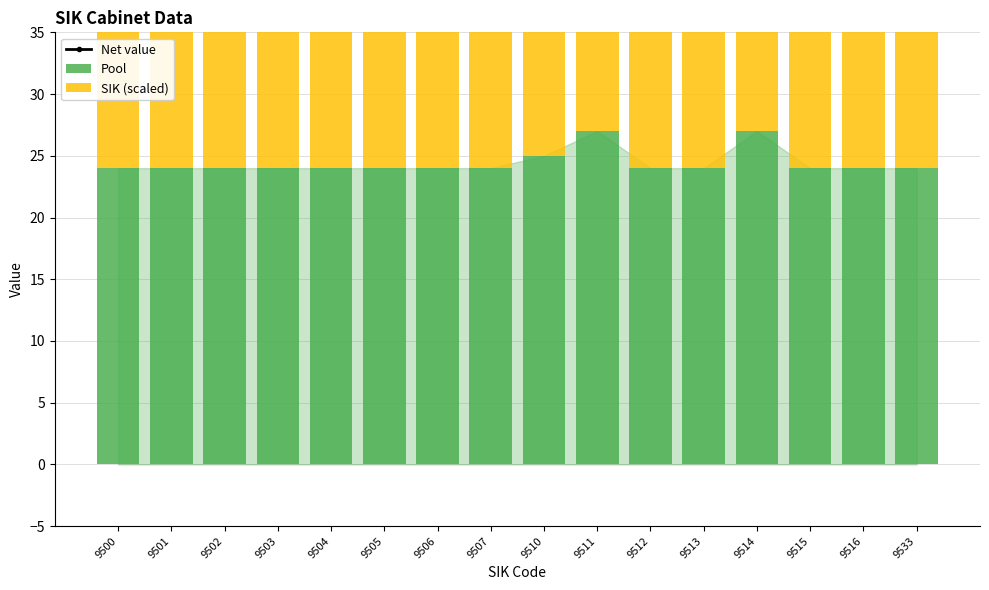

Which series changed the most between 9510 and 9533?

Pool